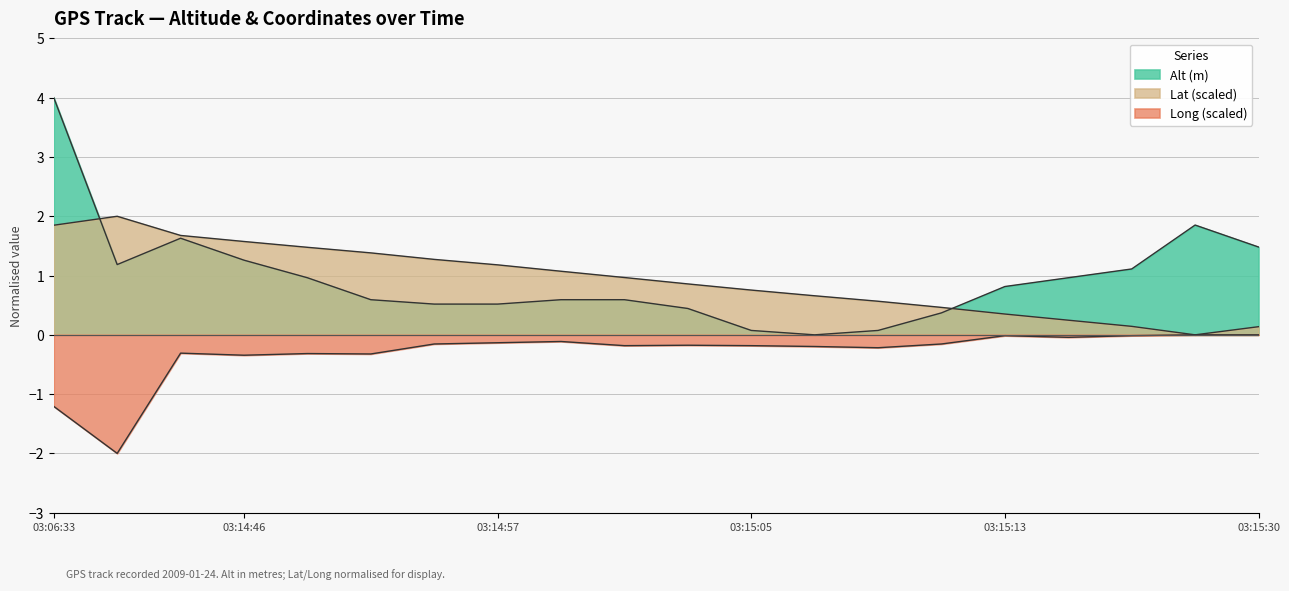

What position from the right is 2009-01-24 03:06:35?

19